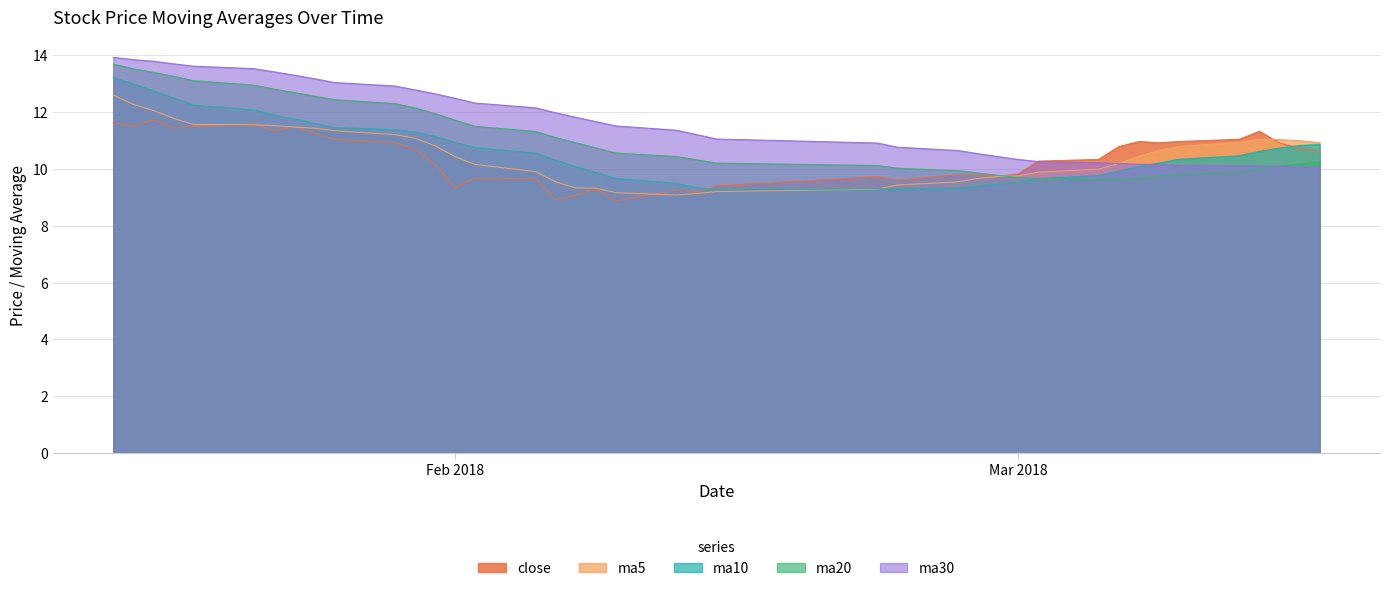

What is the difference between the second highest and minimum values in the ma30 series?

3.8